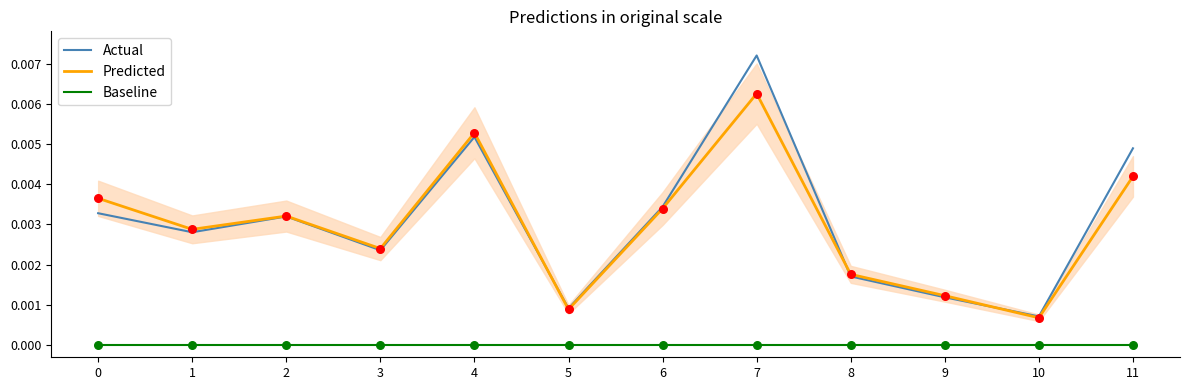

Which series has the widest spread of Y values?

Actual